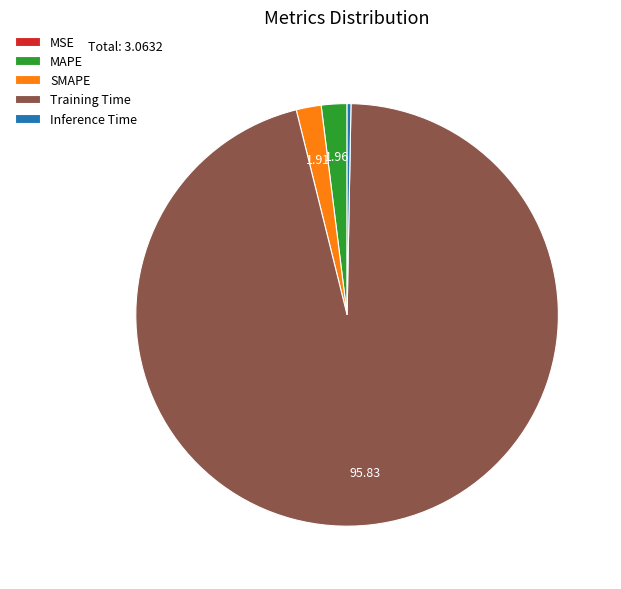

Do Training Time and MAPE together represent more than half of the pie?

Yes